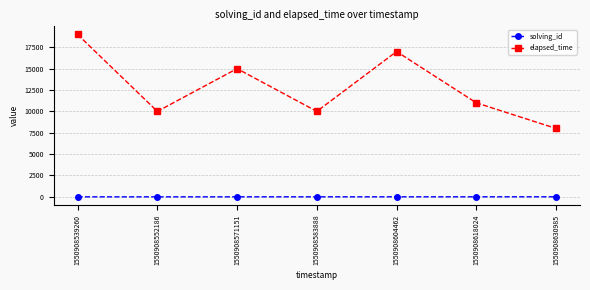

What is the sum of the elapsed_time values at 1550908630985 and 1550908604462?

25000